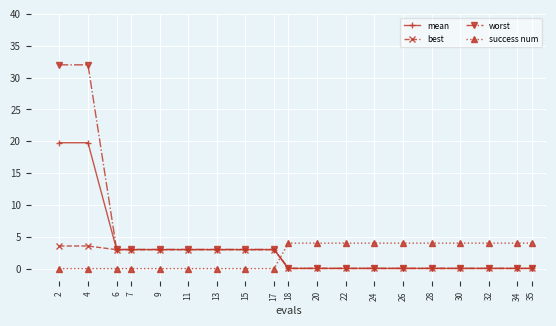

How many lines are shown in the chart?

4